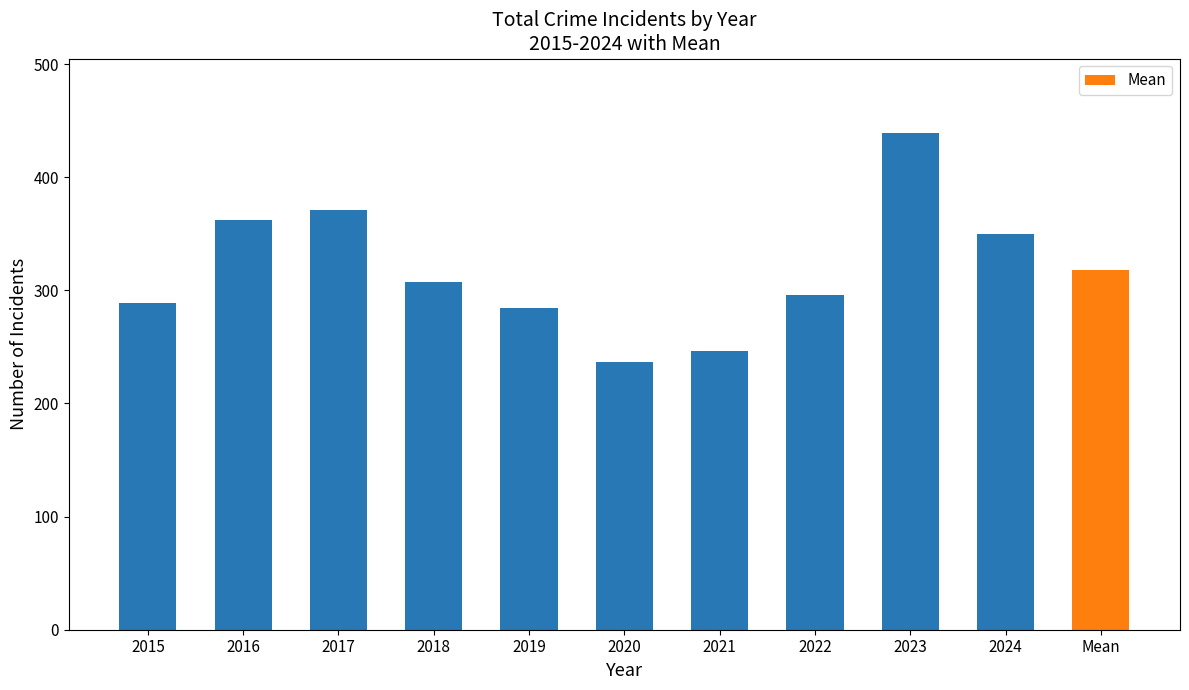

Which category has the highest value across all series?

2023